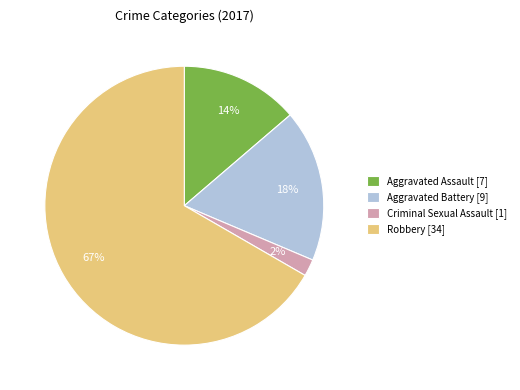

Which category has the biggest portion of the pie?

Robbery